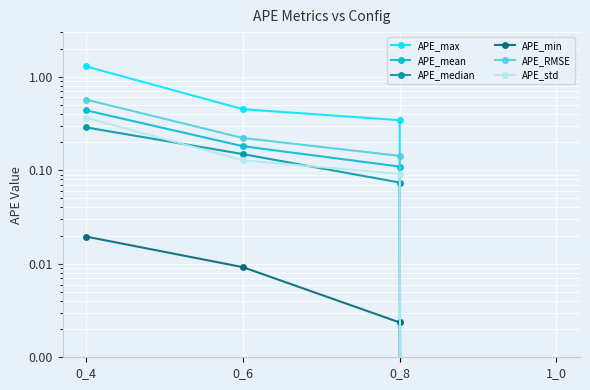

The value of APE_mean at 0_4 is 0.6. True or false?

False